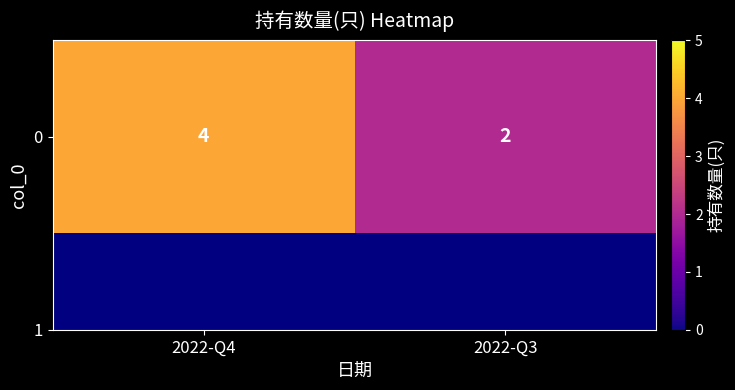

Approximately how many times larger is the value at 2022-Q4 compared to 2022-Q3?

2.0